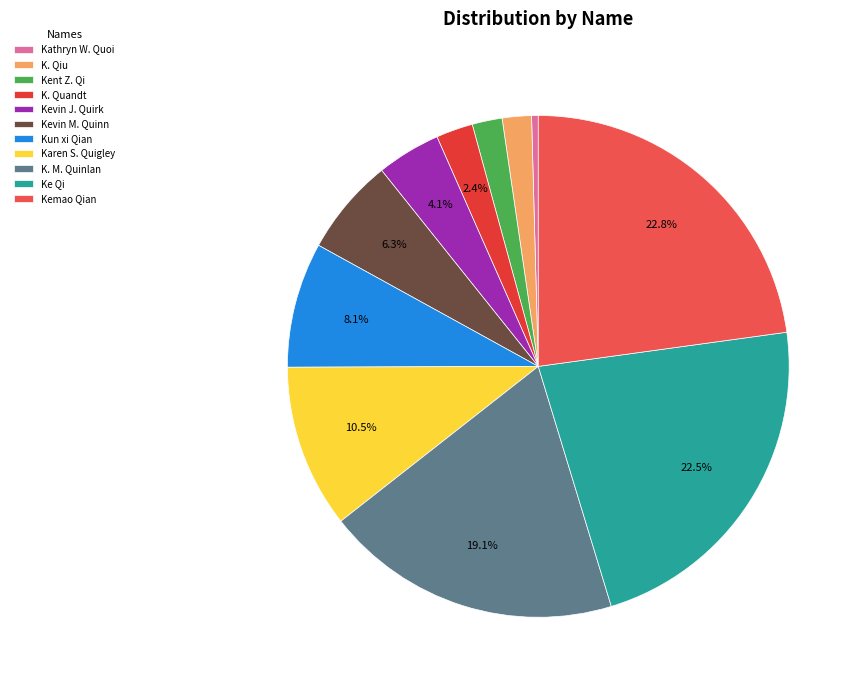

Does Kemao Qian account for over 50% of the chart?

No